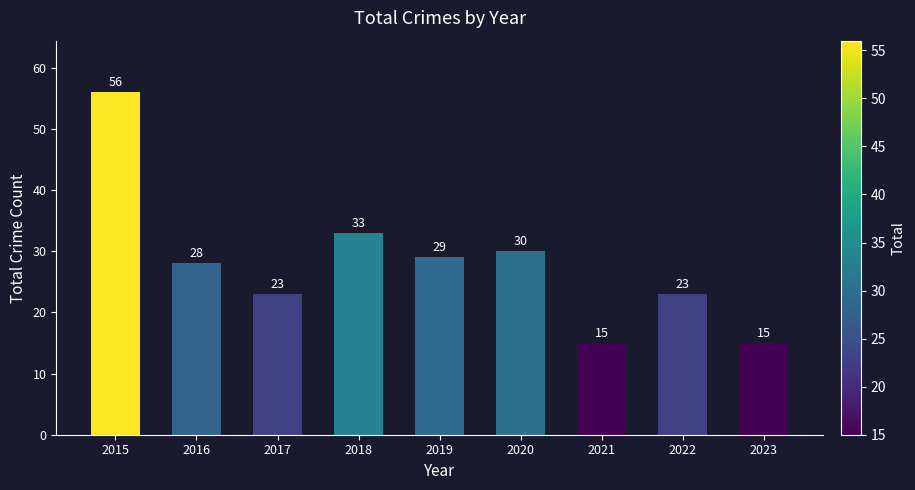

The value at 2018 is 33. True or false?

True